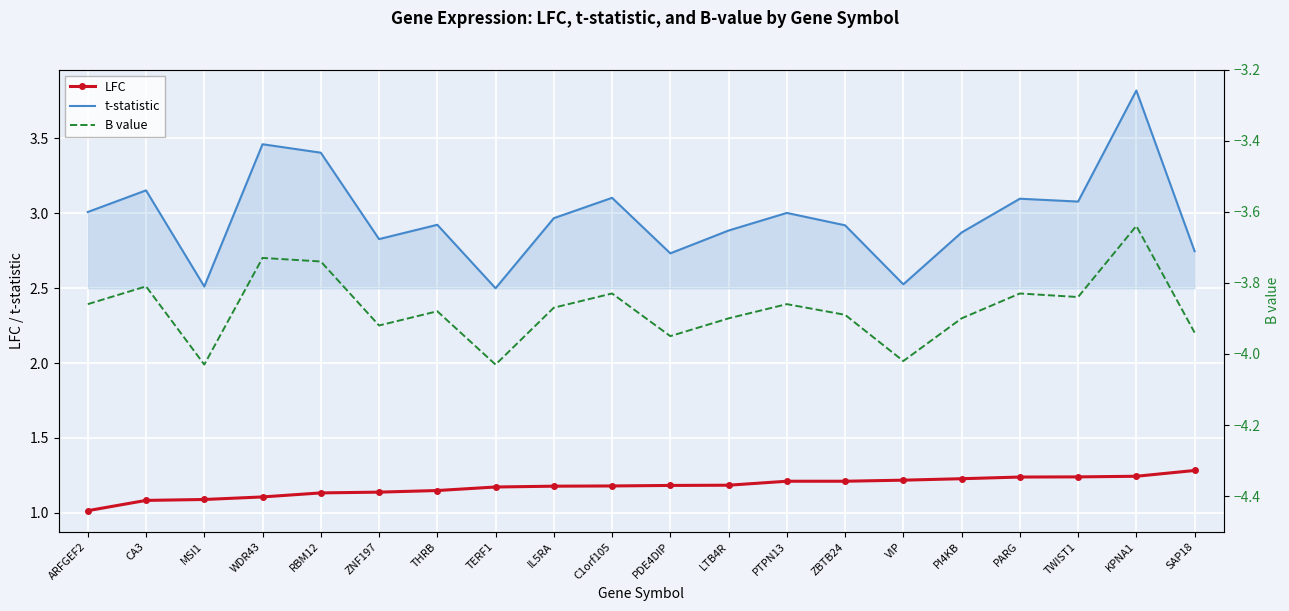

What is the difference between the second highest and second lowest values in the LFC series?

0.2